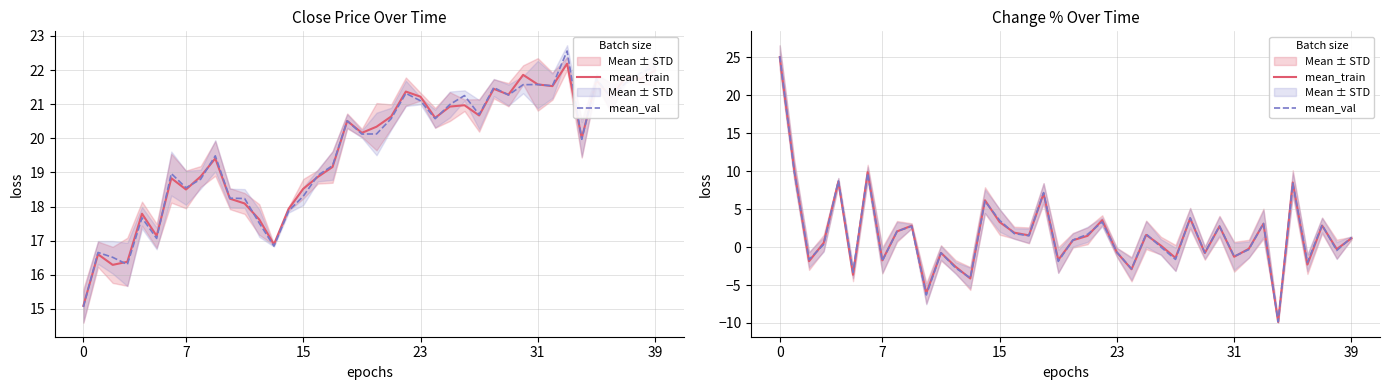

The mean_val series shows 12.0 at 35. True or false?

False